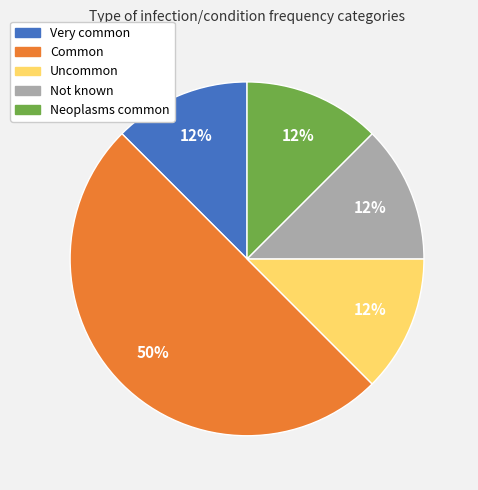

To the nearest percent, what is the average slice percentage?

20%